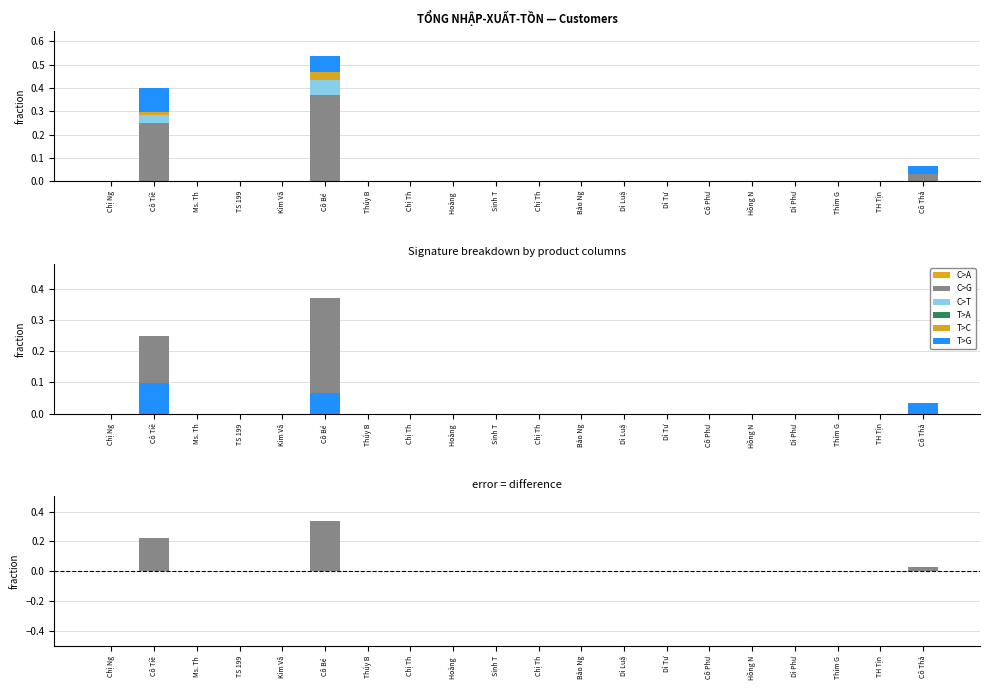

Which category has the lowest value across all series?

Chị Ng